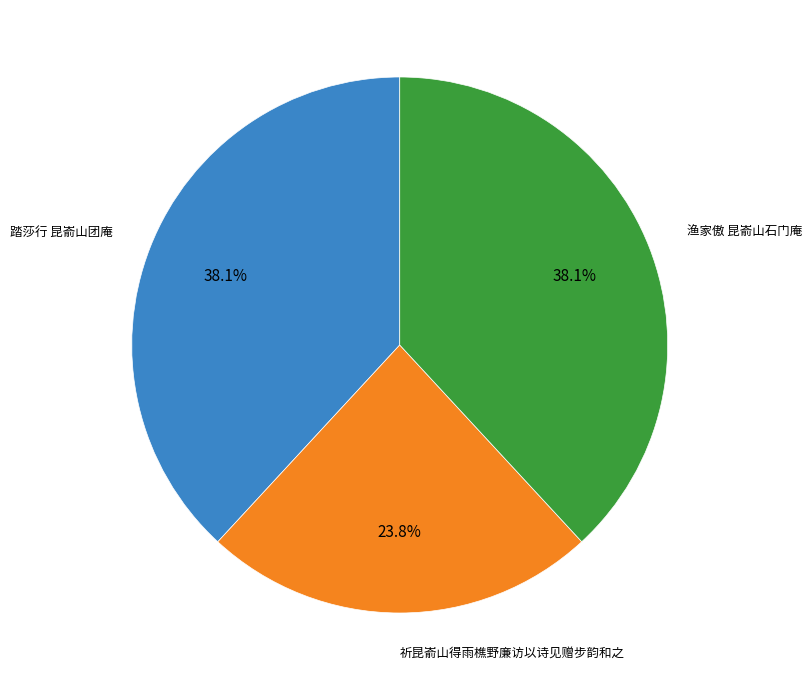

Is there any slice that represents more than half of the pie?

No